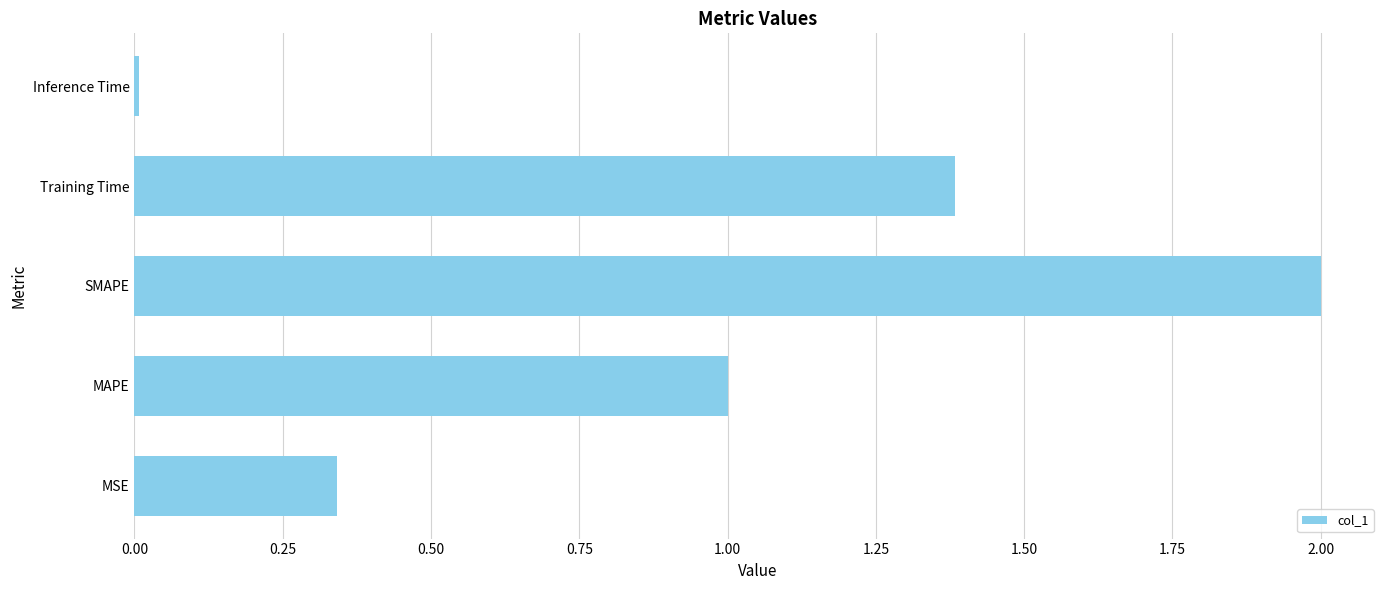

Count the number of values greater than 1.

3